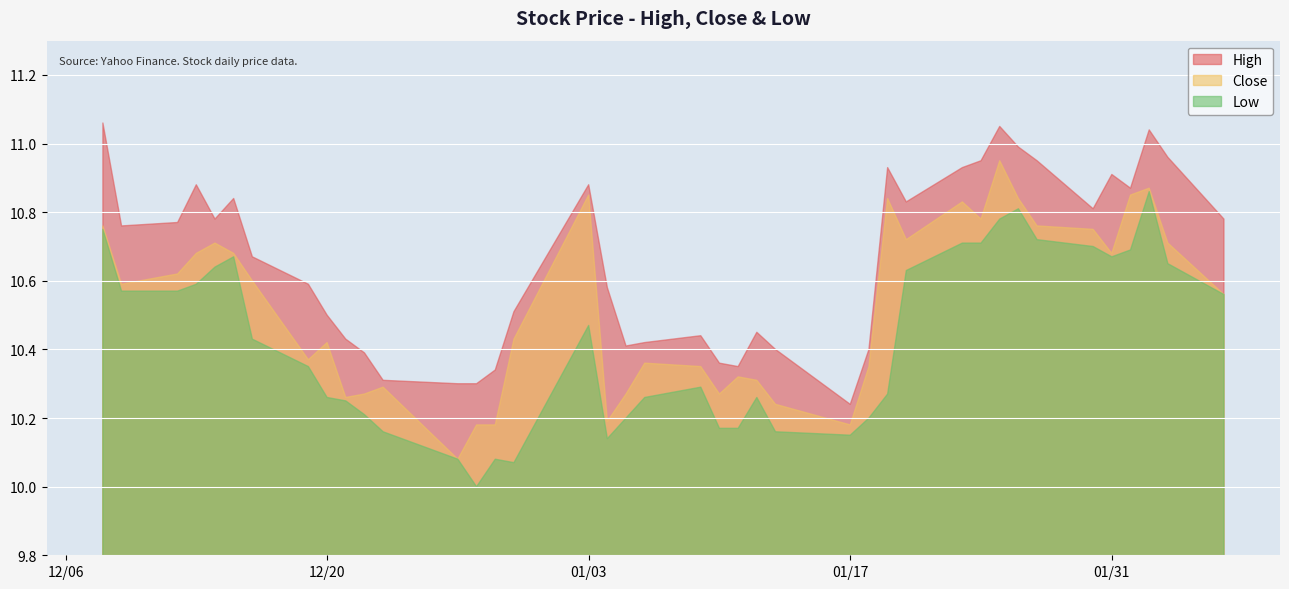

What position from the right is 2023-01-10?

19